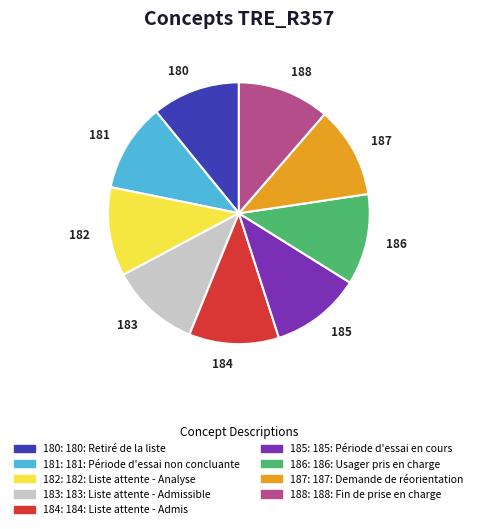

Is there a majority slice in this chart?

No